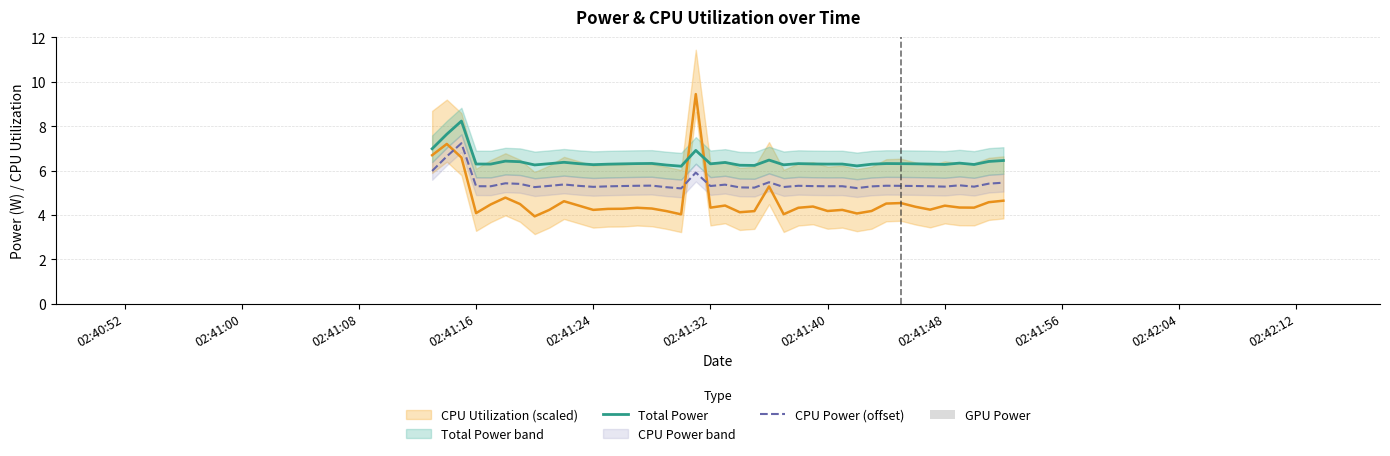

Is it true that Total Power equals 6.3 at 02:41:24?

True